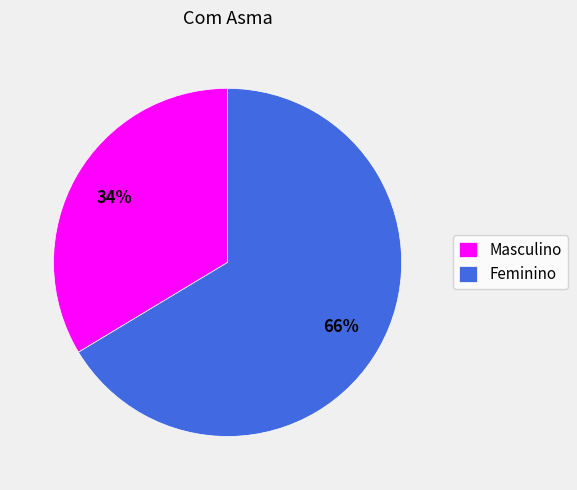

To the nearest percent, what is the combined percentage of Feminino and Masculino?

100%